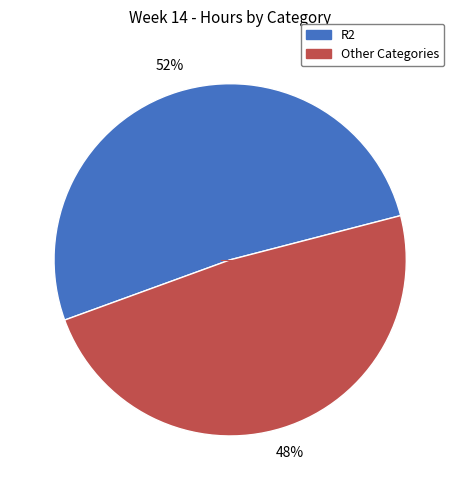

Is there any slice that represents more than half of the pie?

Yes